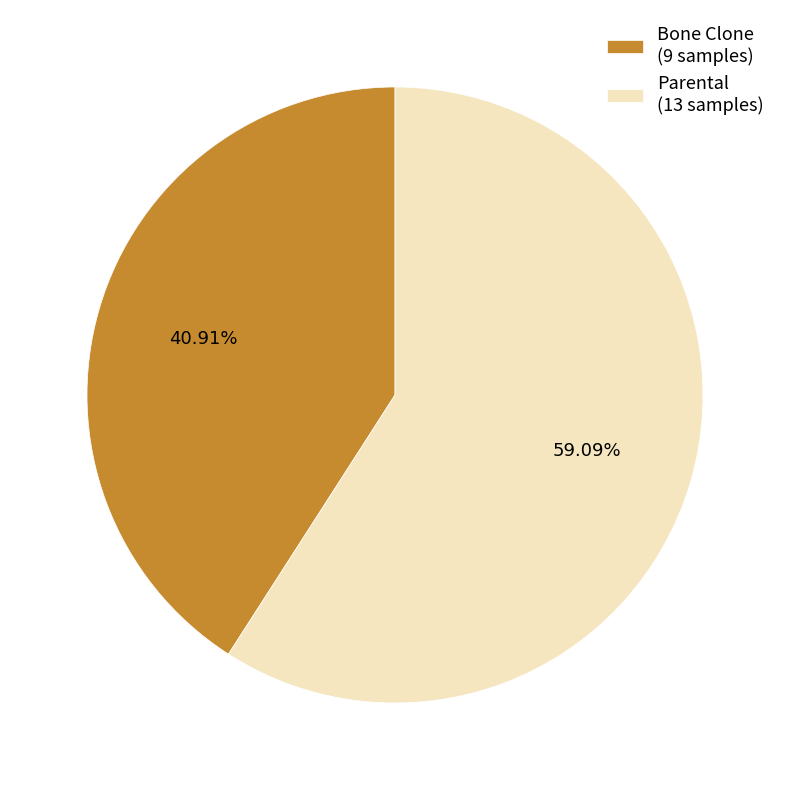

What is the largest slice in the pie chart?

Parental